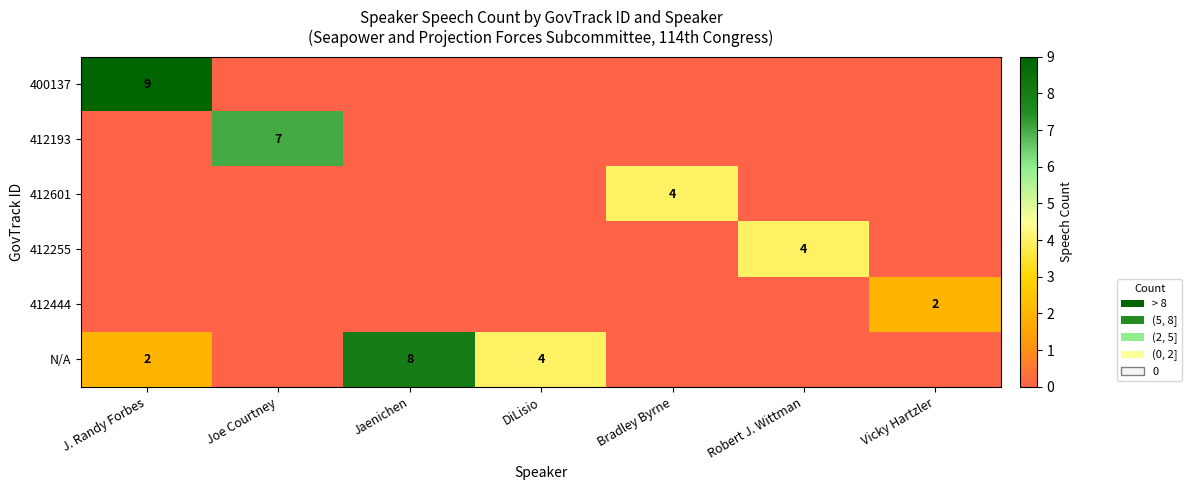

Is the value of 412193 at Joe Courtney greater than the value of 412255 at Robert J. Wittman?

Yes